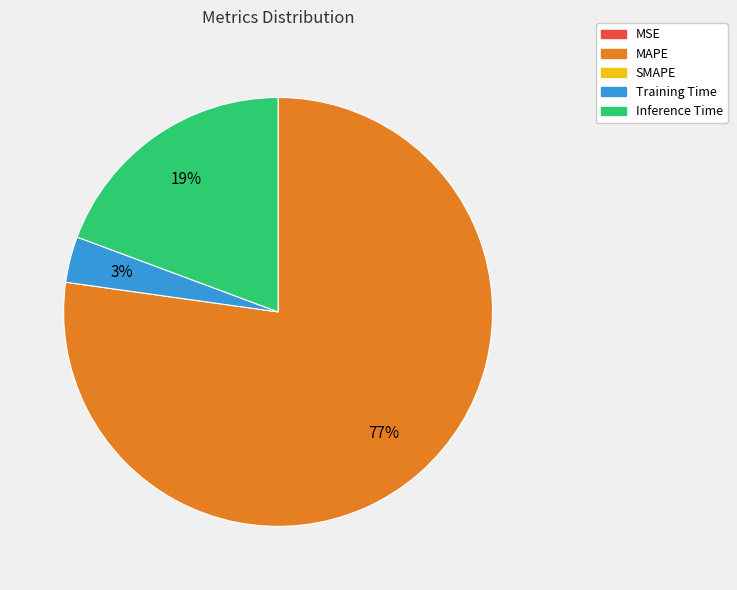

To the nearest percent, what is the average slice percentage?

25%